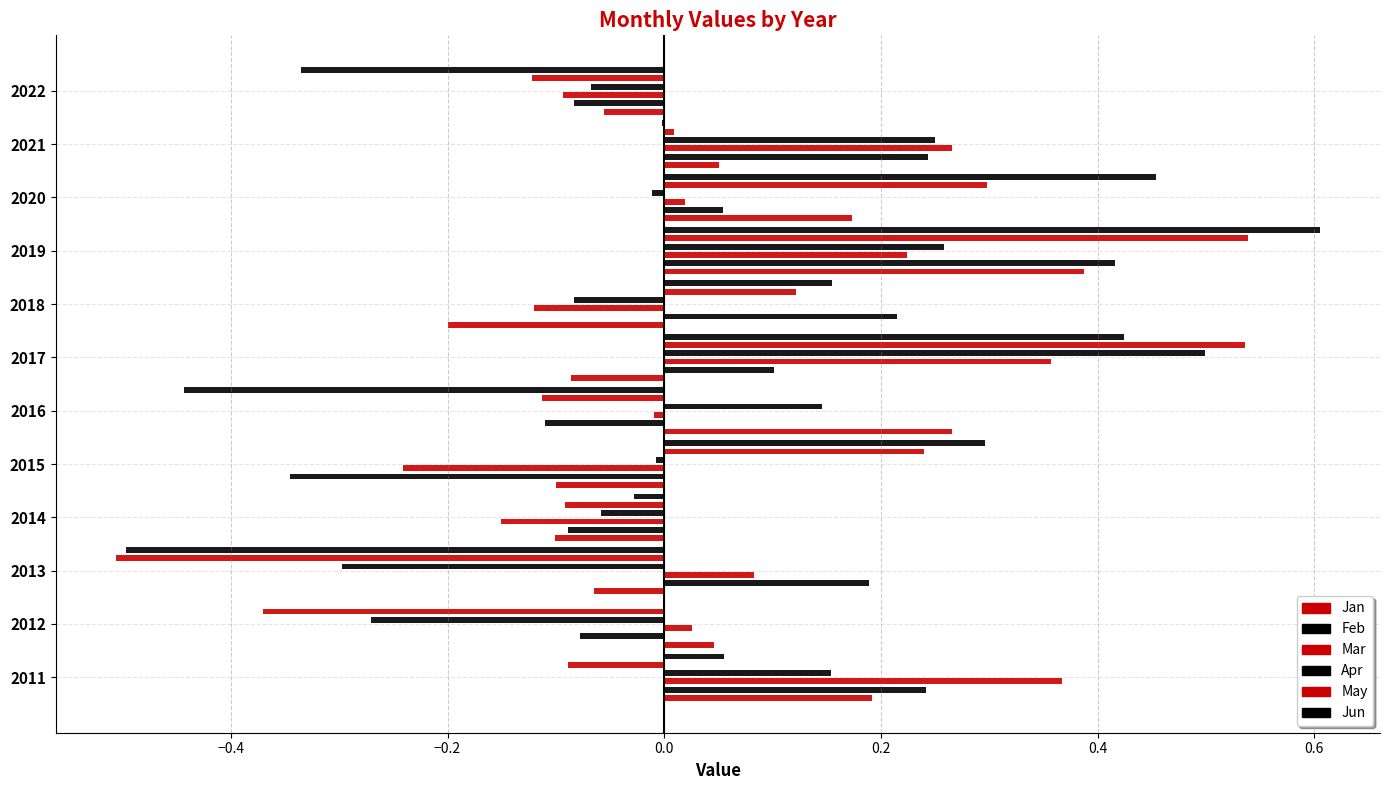

Are the bars horizontal?

Yes